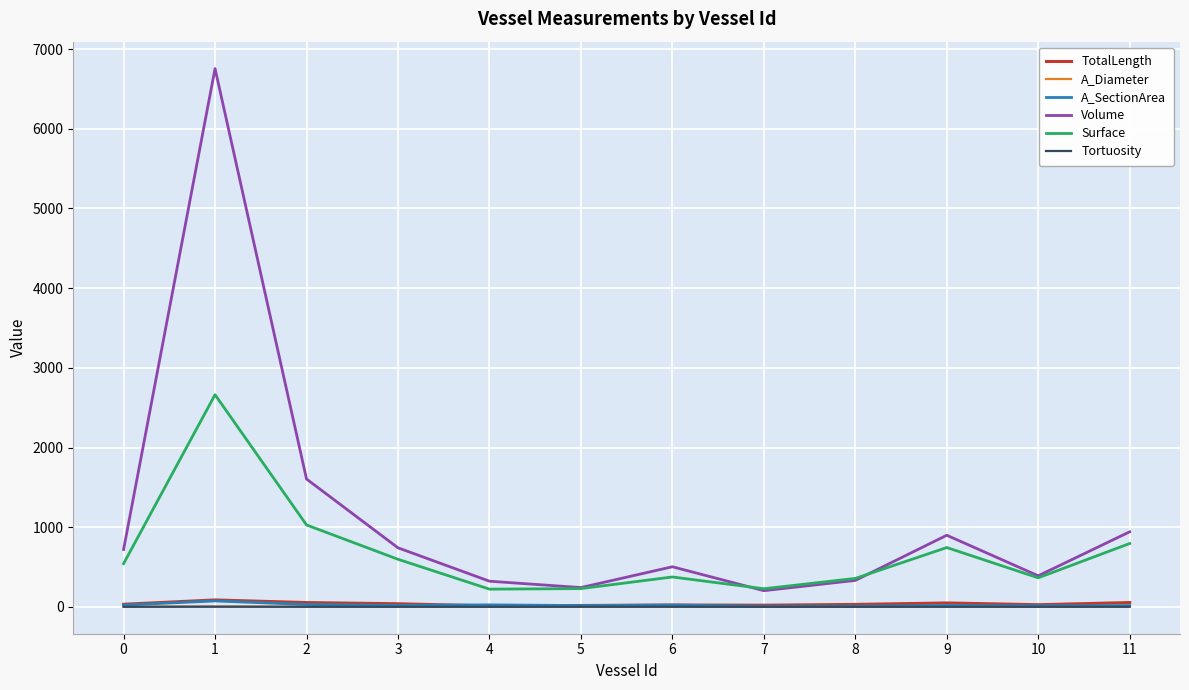

What is the minimum value for Volume?

203.4